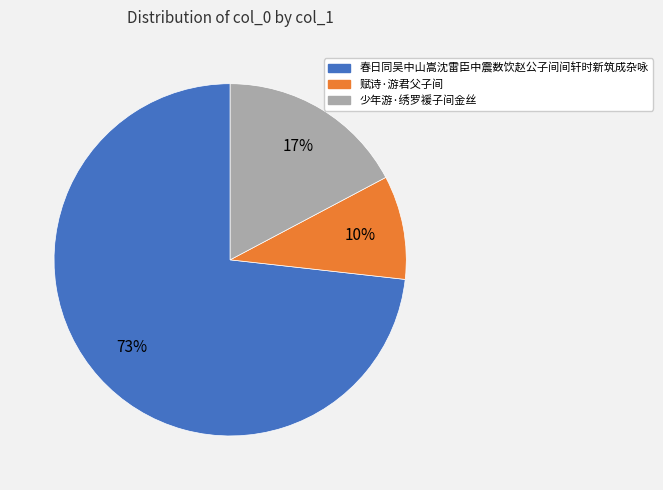

Is 春日同吴中山嵩沈雷臣中震数饮赵公子间间轩时新筑成杂咏 the majority of the pie?

Yes